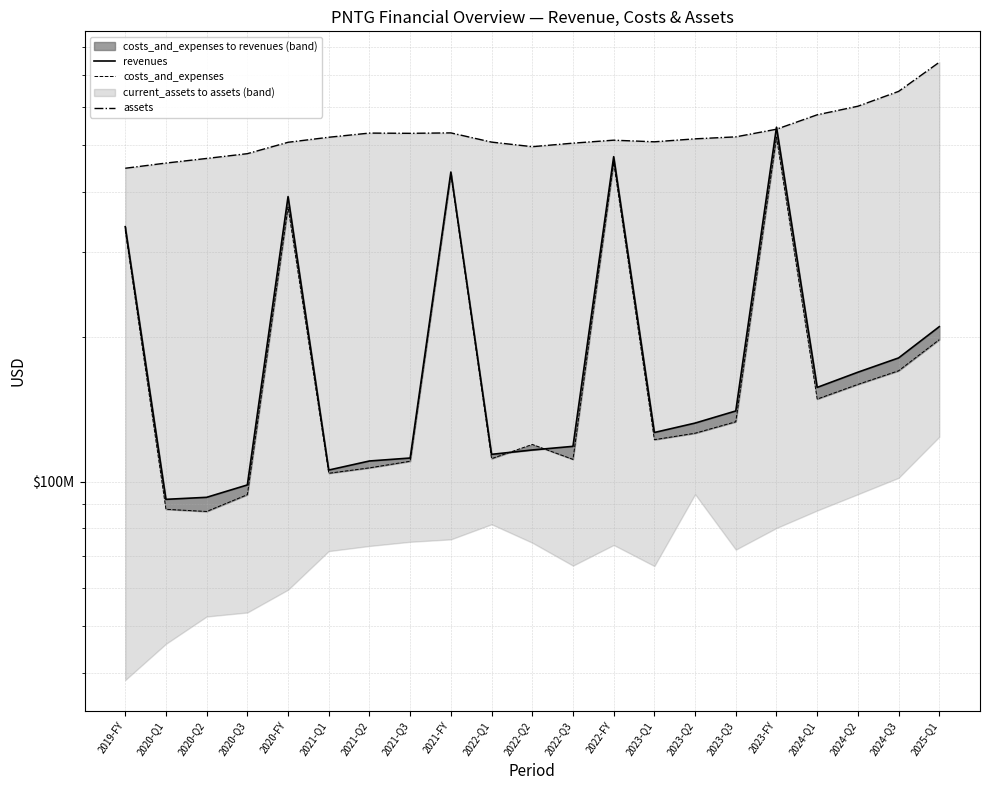

Which label corresponds to the largest value in the chart?

2025-Q1